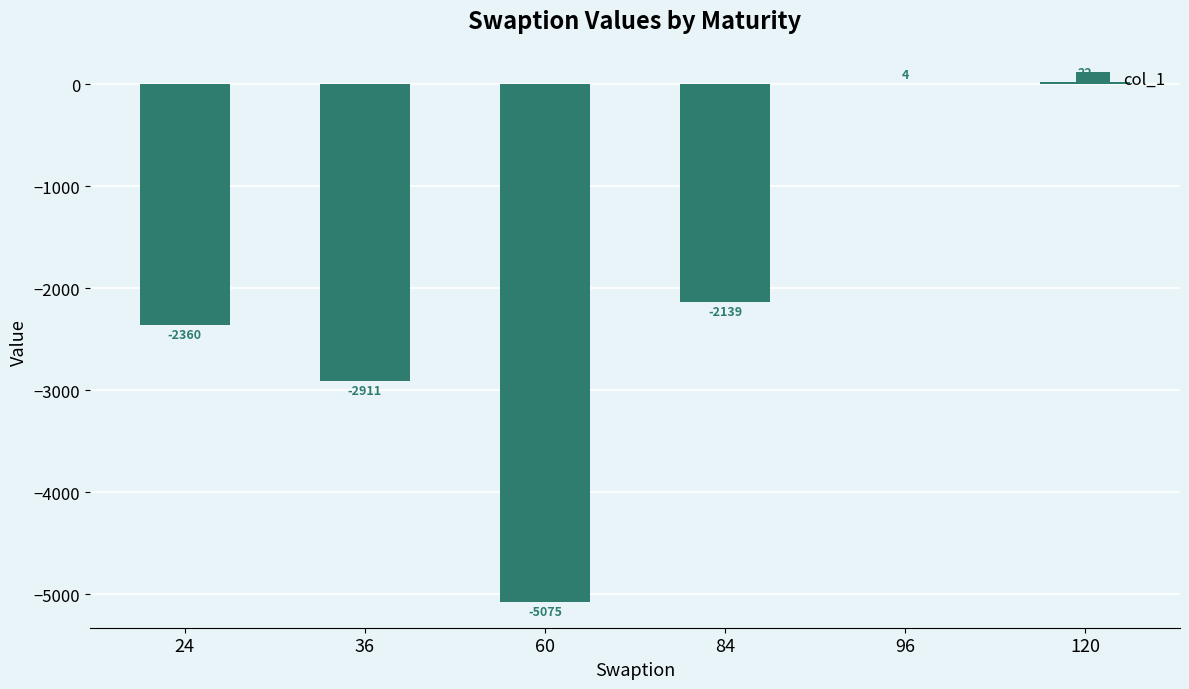

Are the bars horizontal?

No